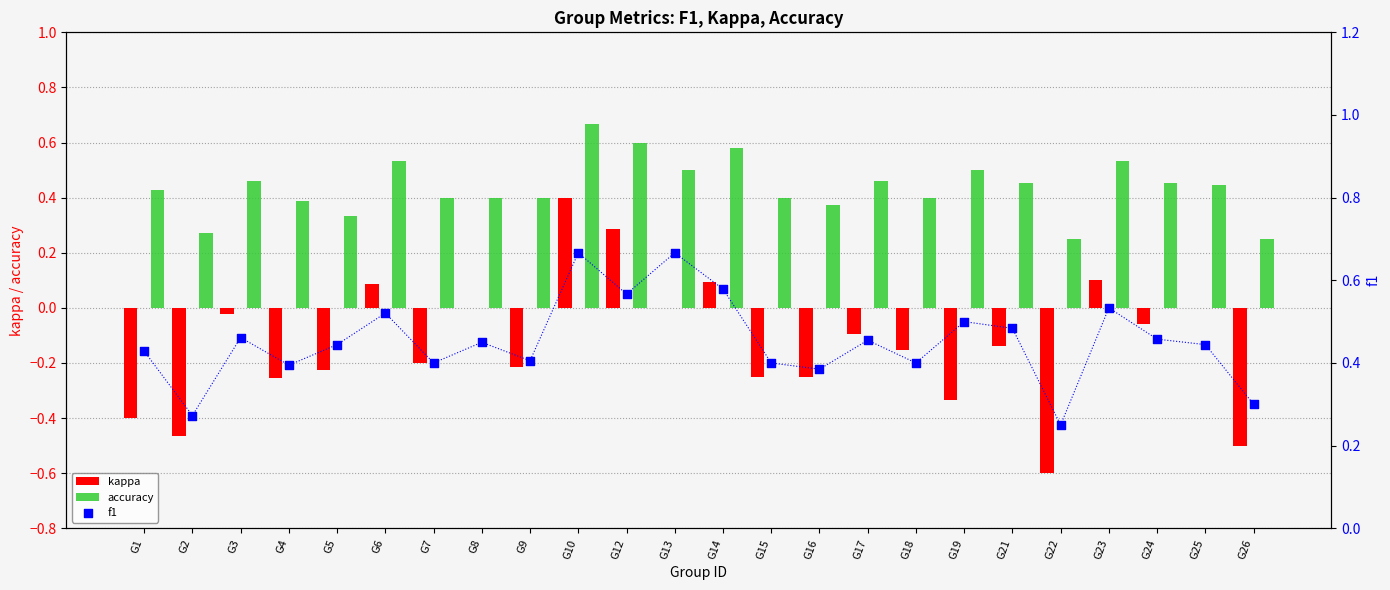

What is the total value across all series at G19?

0.7